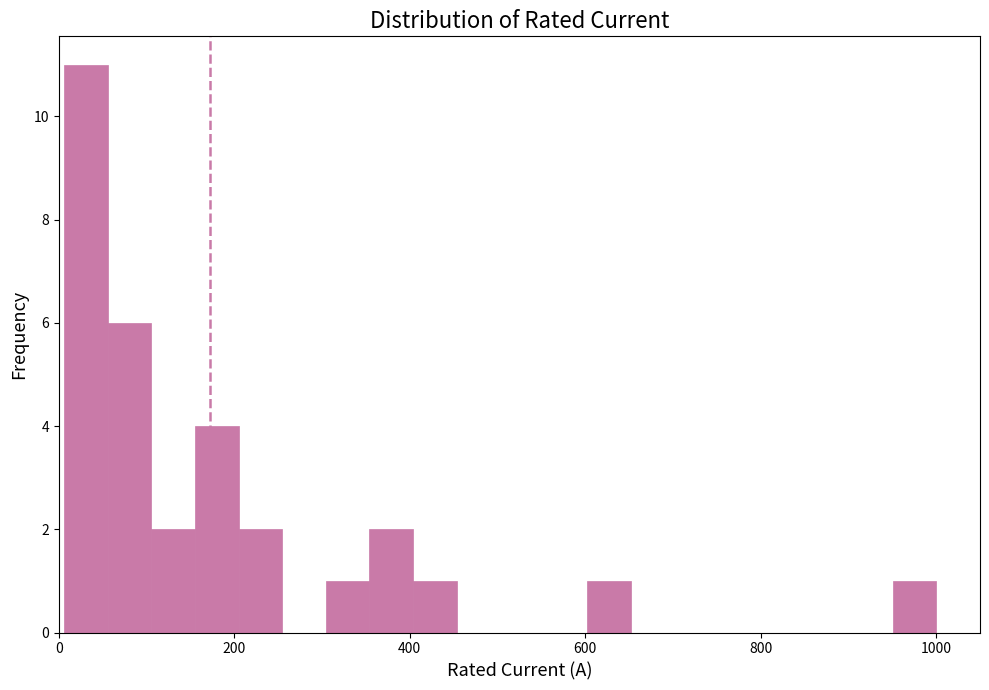

Read against the x-axis, roughly where is the centre of the tallest bar?

40